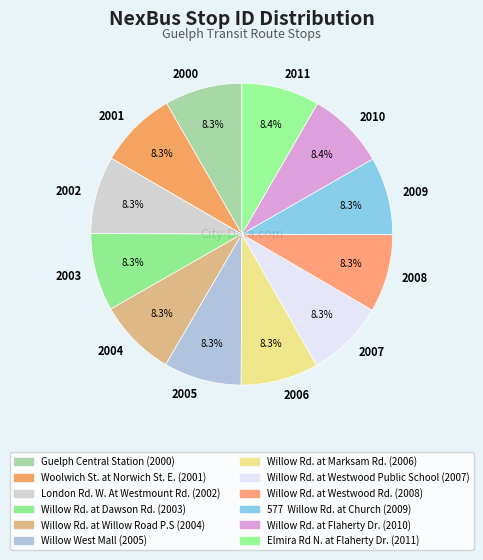

Does 2011 represent more than half of the total?

No